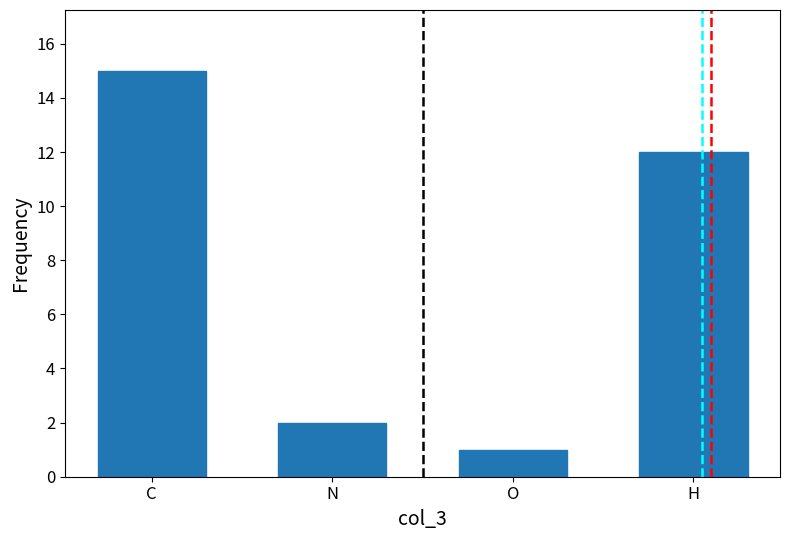

What is the minimum value shown in the chart?

1